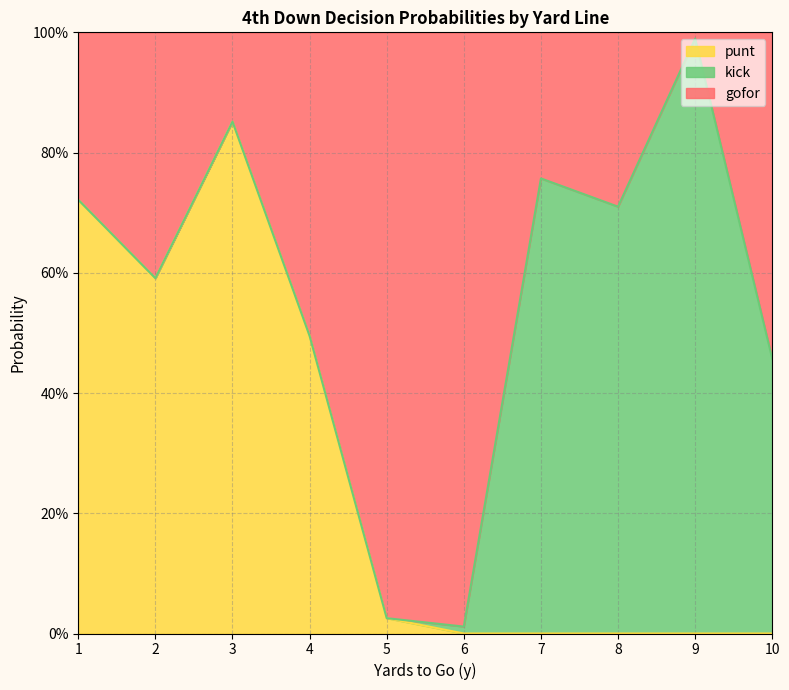

The gofor series shows 1.0 at 8. True or false?

False